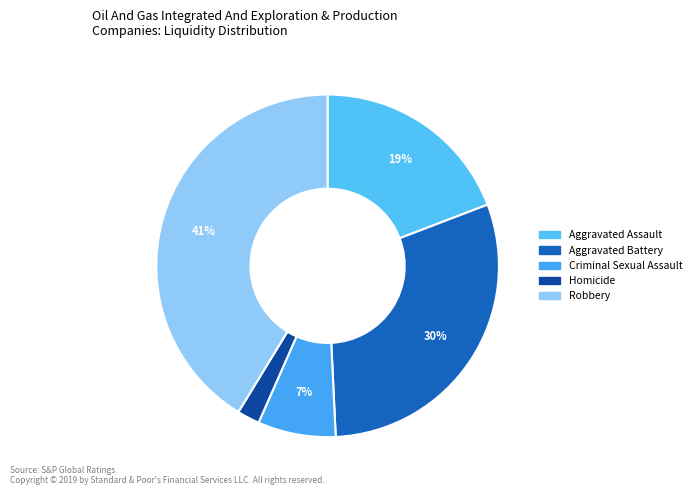

Is the sum of Aggravated Assault and Criminal Sexual Assault greater than half?

No